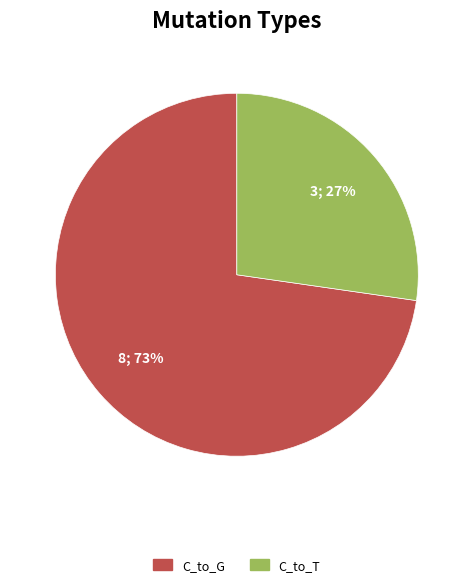

To the nearest percent, what is the average slice percentage?

50%